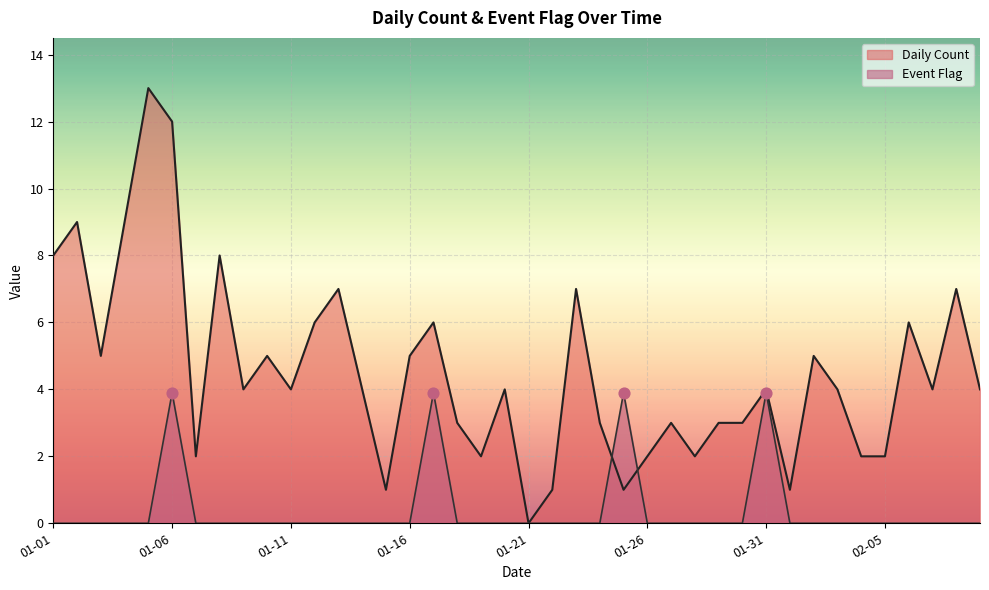

Which series contains the lowest Y value?

Daily Count